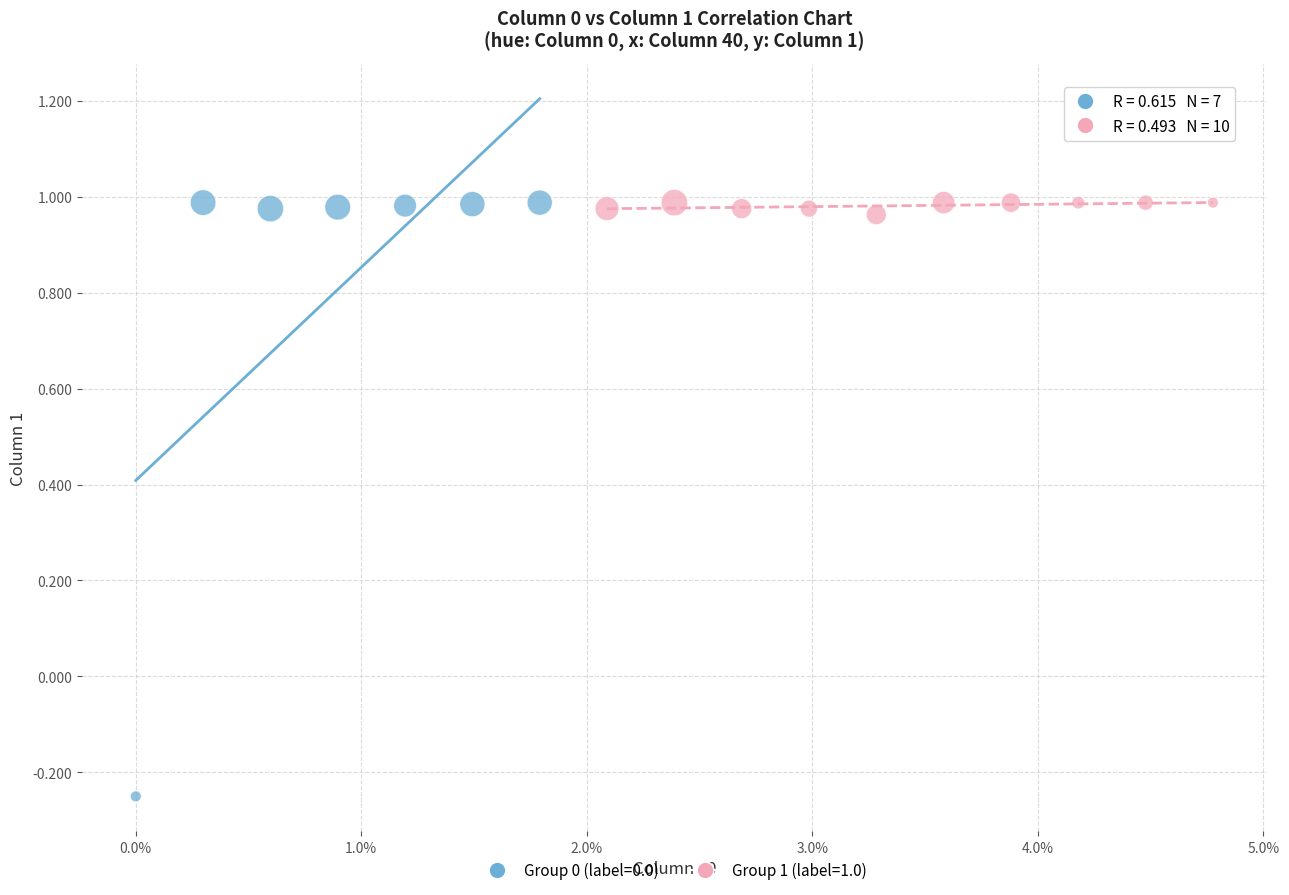

Which series has the largest Y range (max minus min)?

Group 0 (label=0.0)